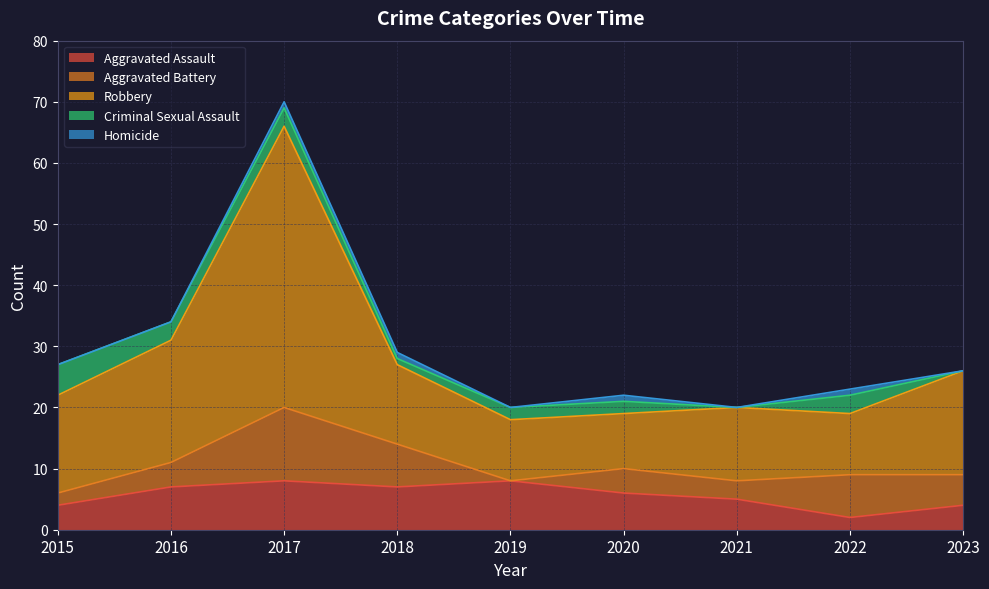

Which series has the largest total across all categories?

Robbery